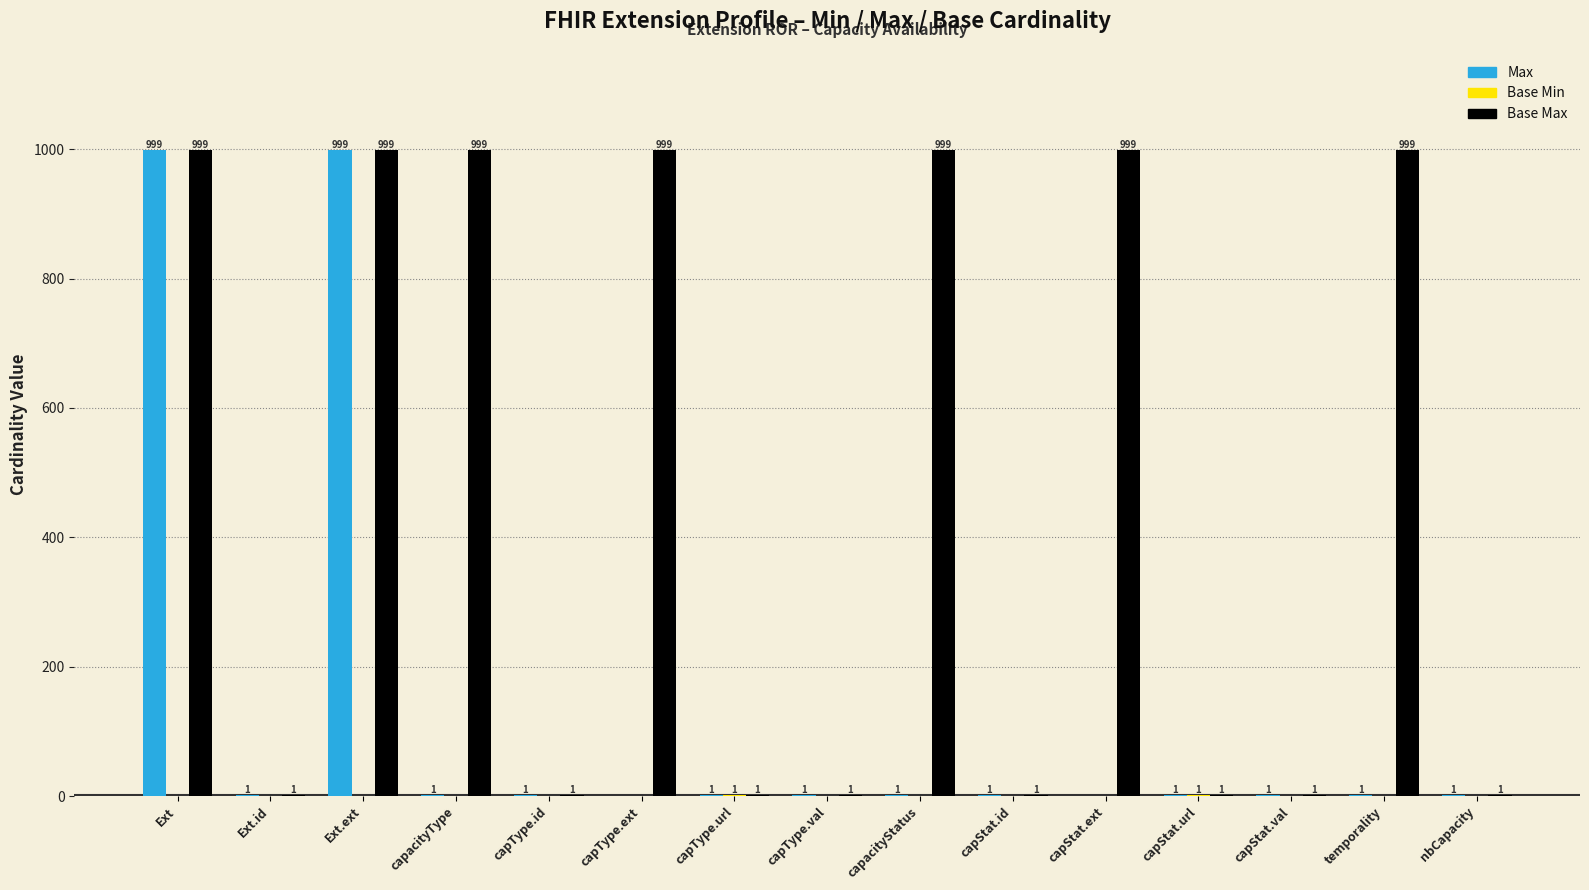

Read the Base Max value at capStat.ext, to the nearest 50.

1000